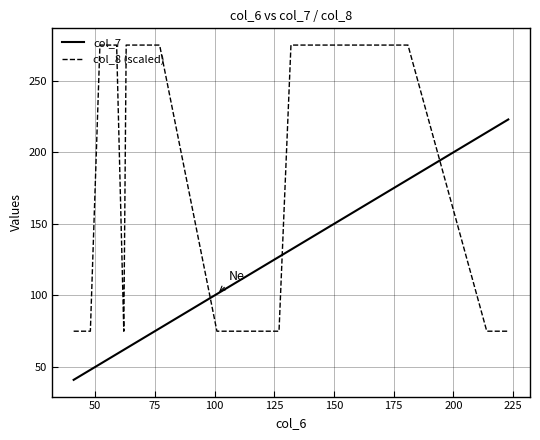

Which series has the largest total across all categories?

col_8 (scaled)